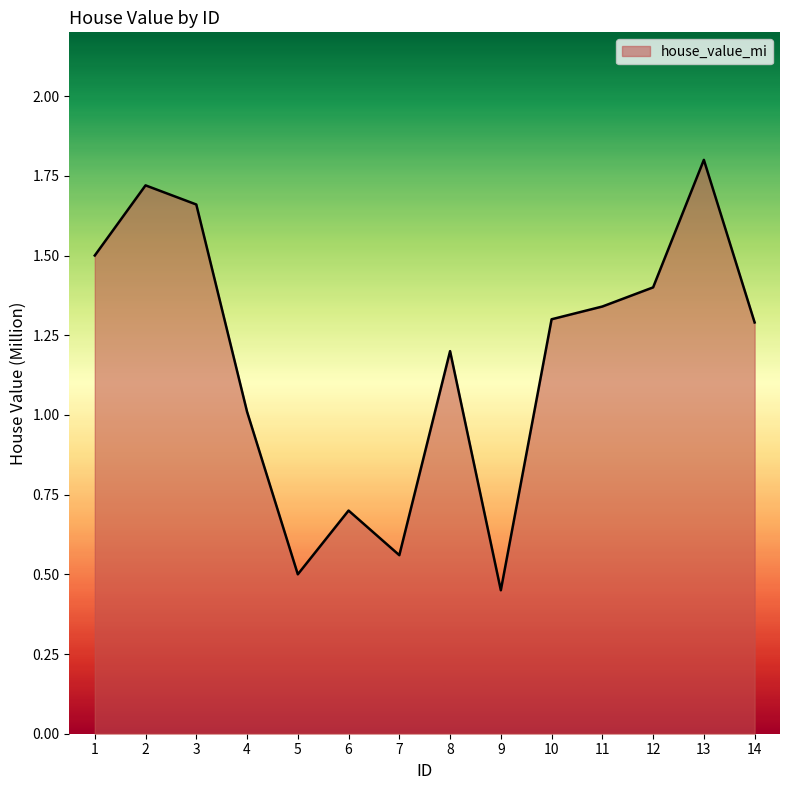

Is it true that the value at 10 is 1.9?

False